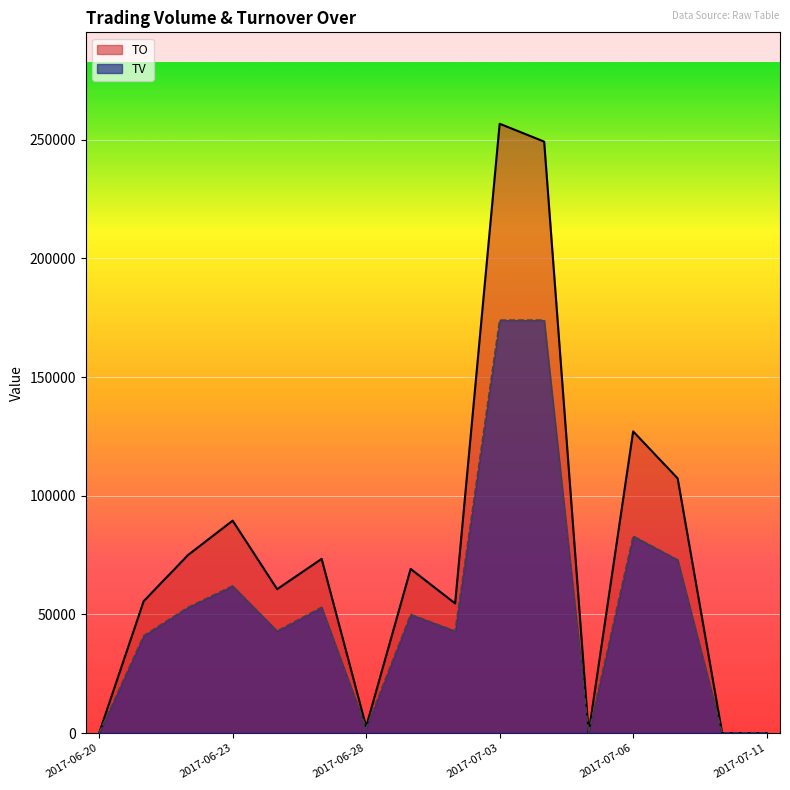

True or false: TO and TV intersect in this chart.

False